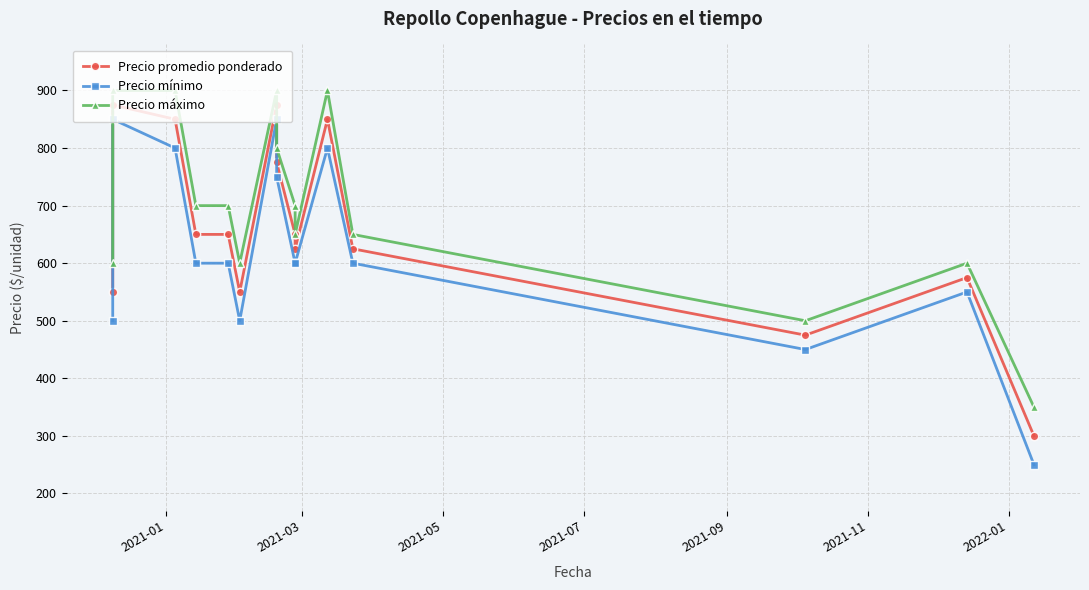

True or false: Precio promedio ponderado and Precio máximo intersect in this chart.

False